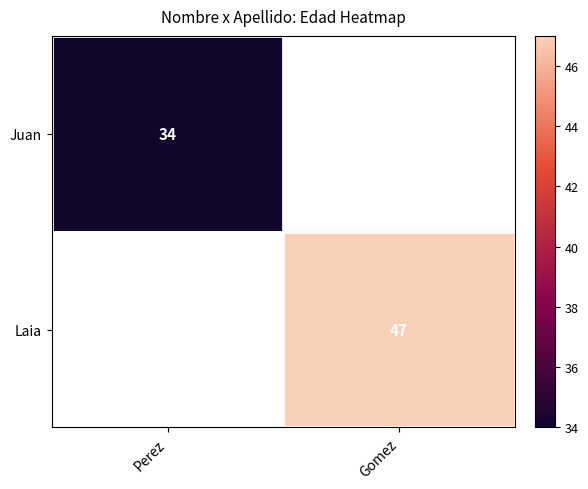

True or false: Juan has a value of 21 at Perez.

False